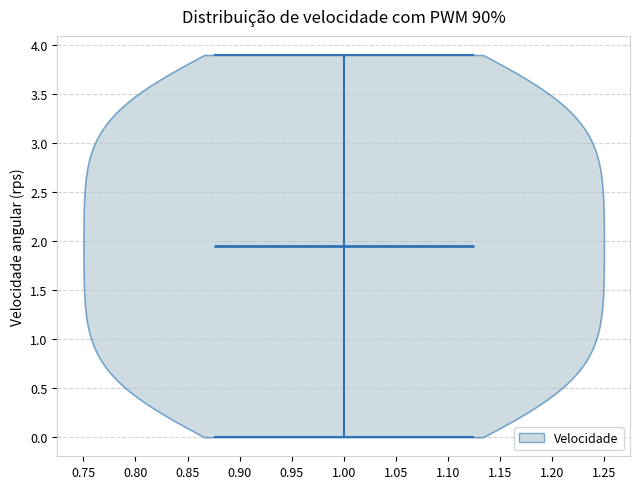

Read this violin plot against the y-axis: where its median line is, and the lowest and highest points the violin reaches. The values are not printed on the chart, so give them approximately, as read against the axis.

median line 1.95, lowest point 0.00, highest point 3.90